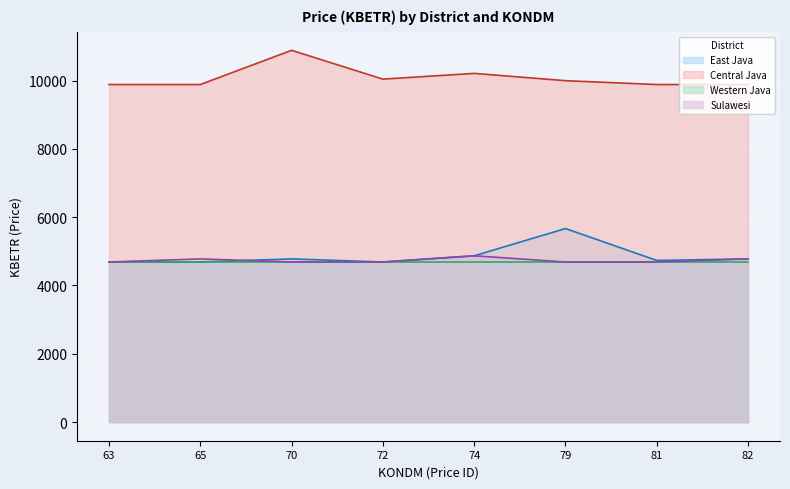

True or false: Central Java has more than 1 interior local peaks.

True